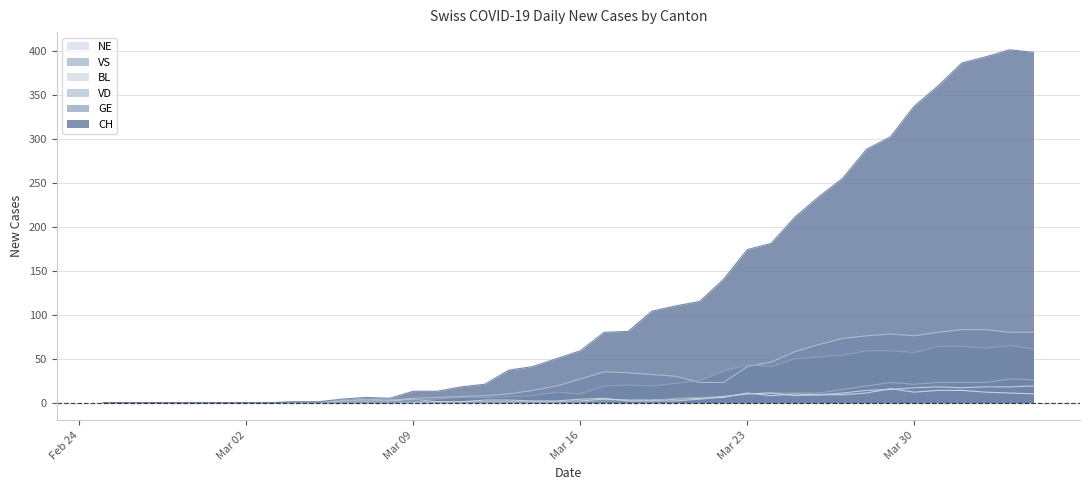

Where does the GE series first go above 12?

2020-03-17